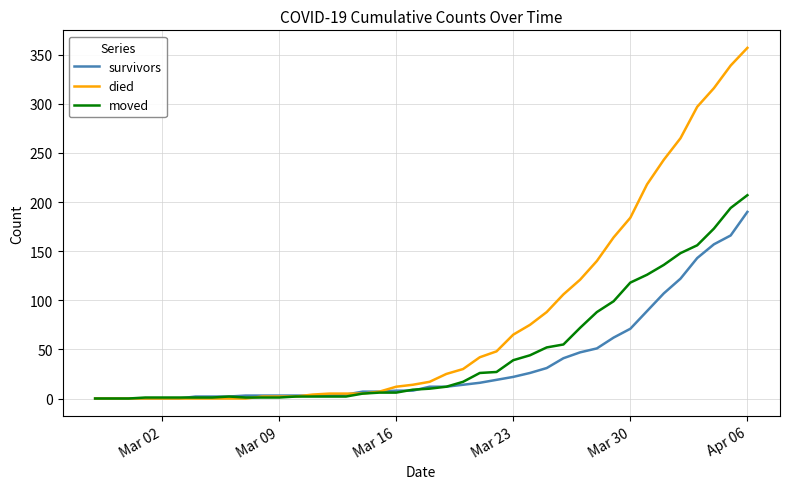

Rank the series by their maximum value, from highest to lowest.

died, moved, survivors